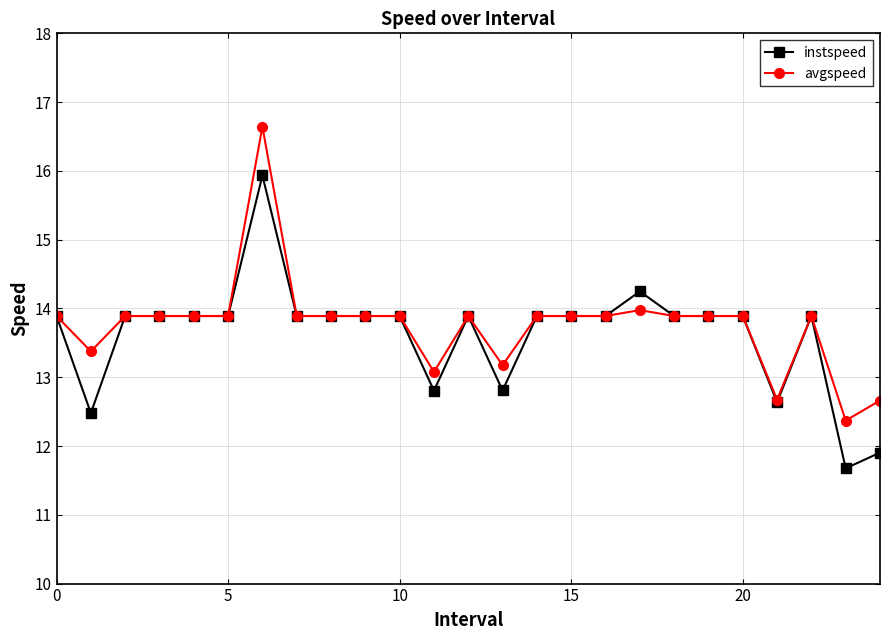

Which series has the widest spread of values?

avgspeed